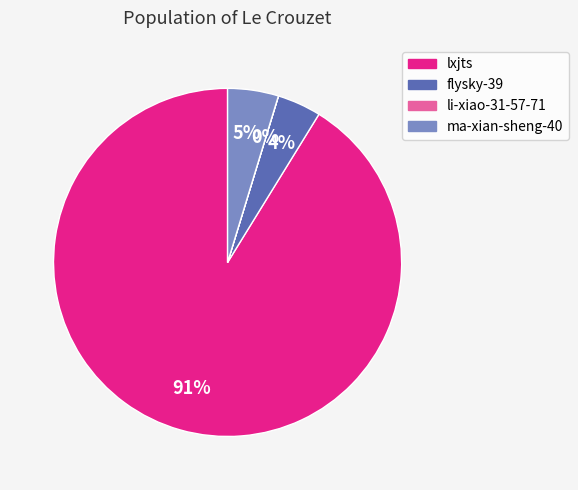

What percentage is the lxjts slice, to the nearest percent?

91%